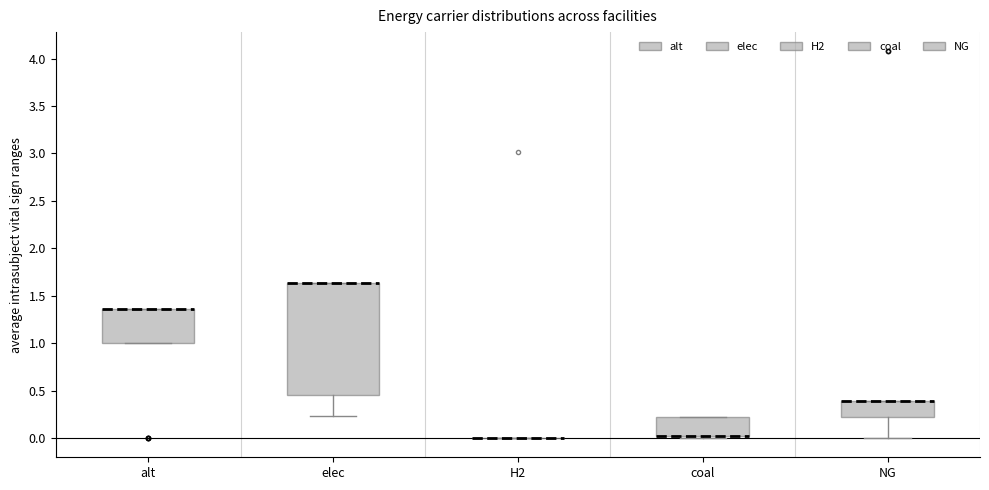

Which box is the tallest, from its lower edge to its upper edge?

elec